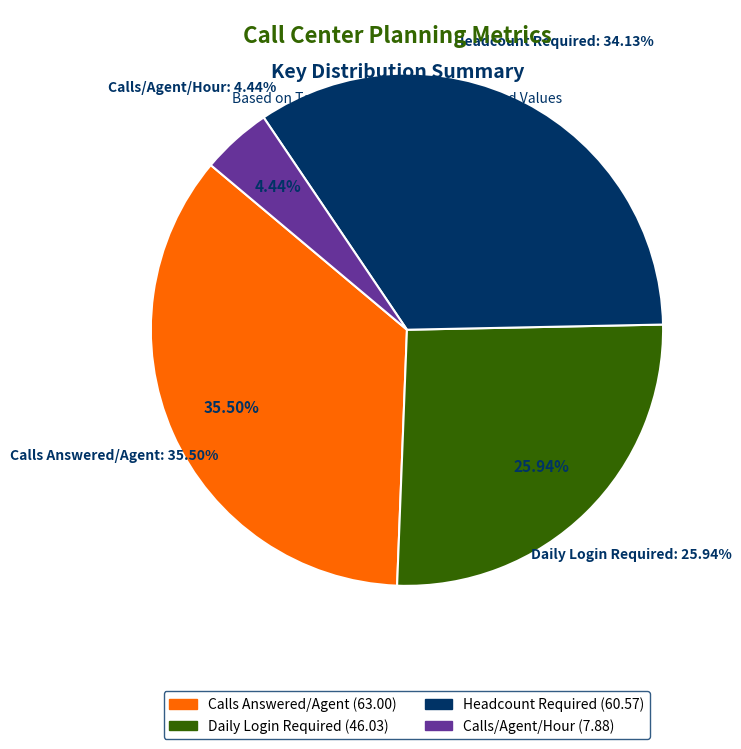

Approximately how many times larger is the value at Daily Login Required compared to Calls/Agent/Hour?

5.8